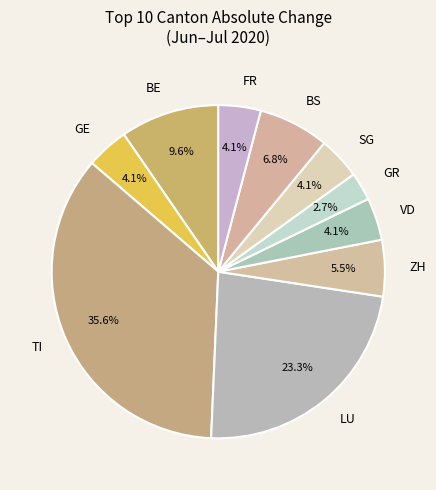

Which category has the biggest portion of the pie?

TI